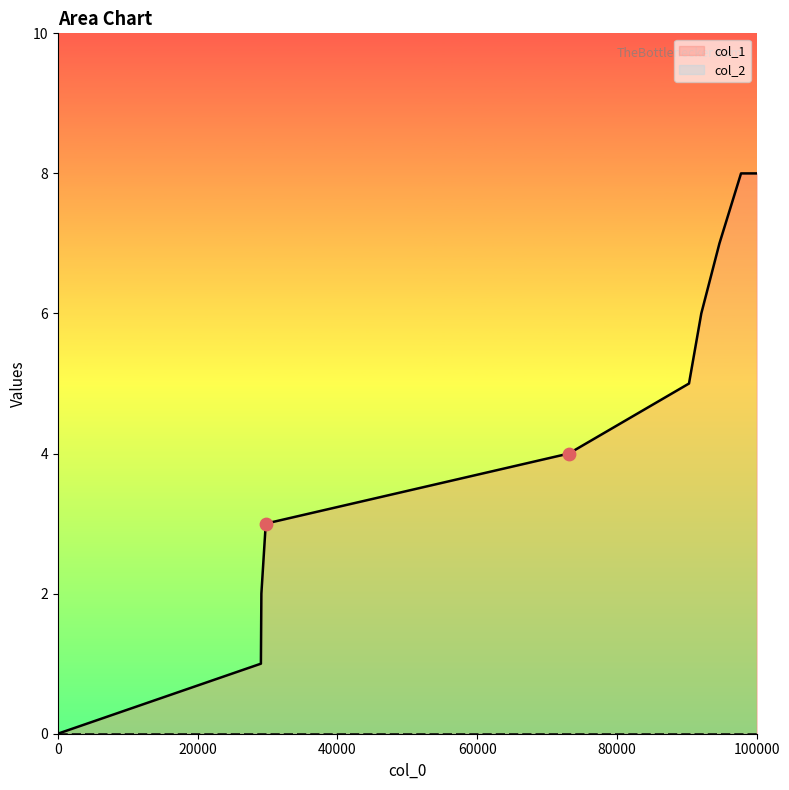

The value of col_1 at 100000 is 8. True or false?

True